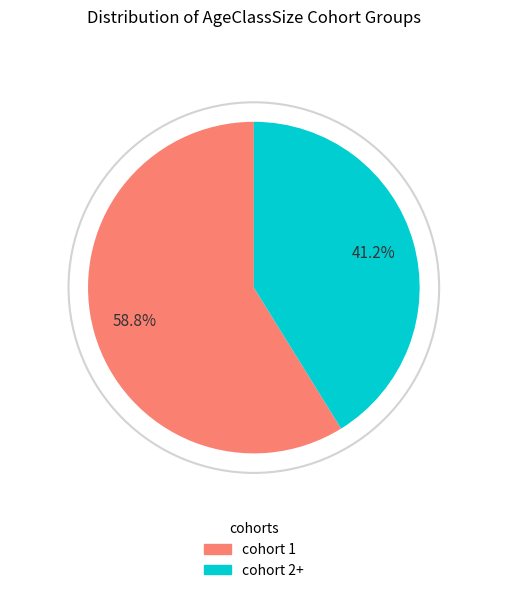

Count the number of slices in the pie.

2